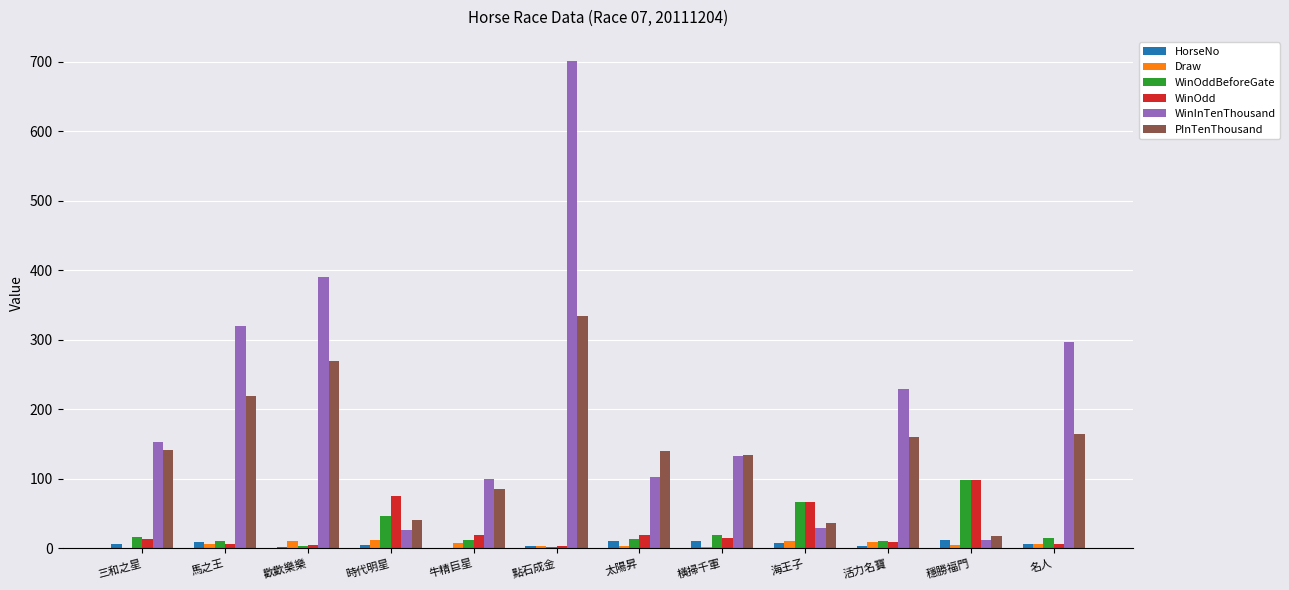

Is the value of WinInTenThousand at 點石成金 greater than the value of PInTenThousand at 時代明星?

Yes